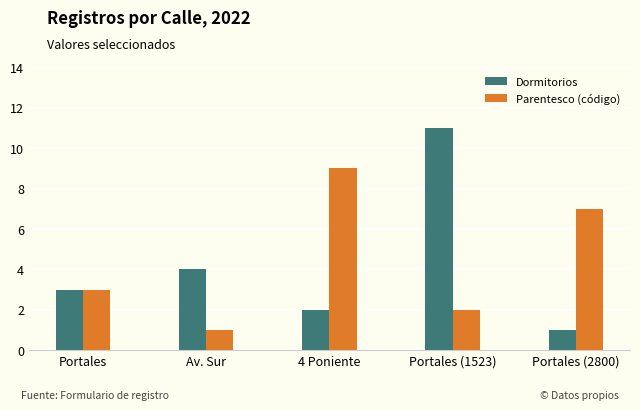

What is the highest value of the Parentesco (código) series?

9